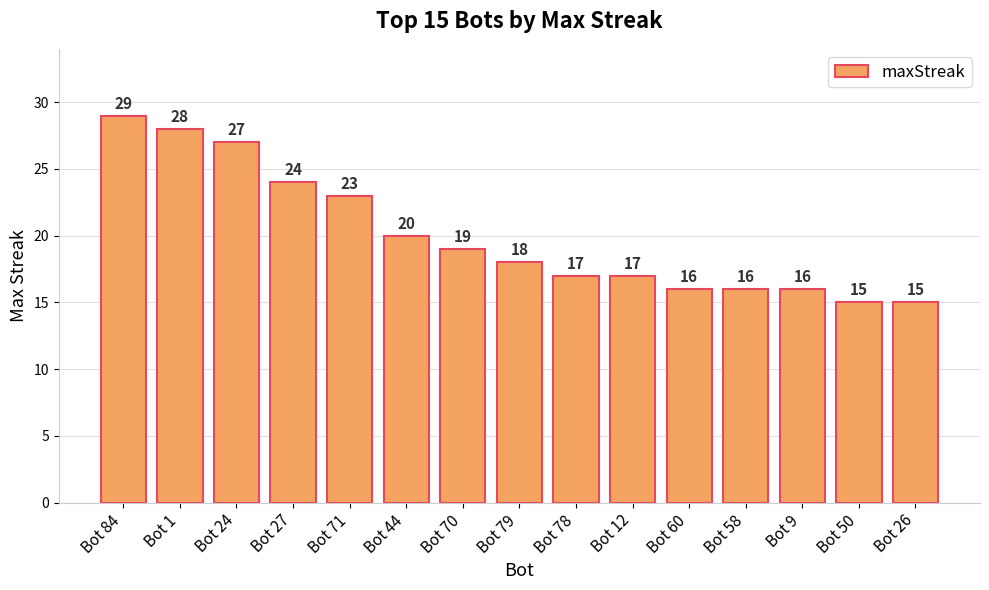

How many values are below 18?

7